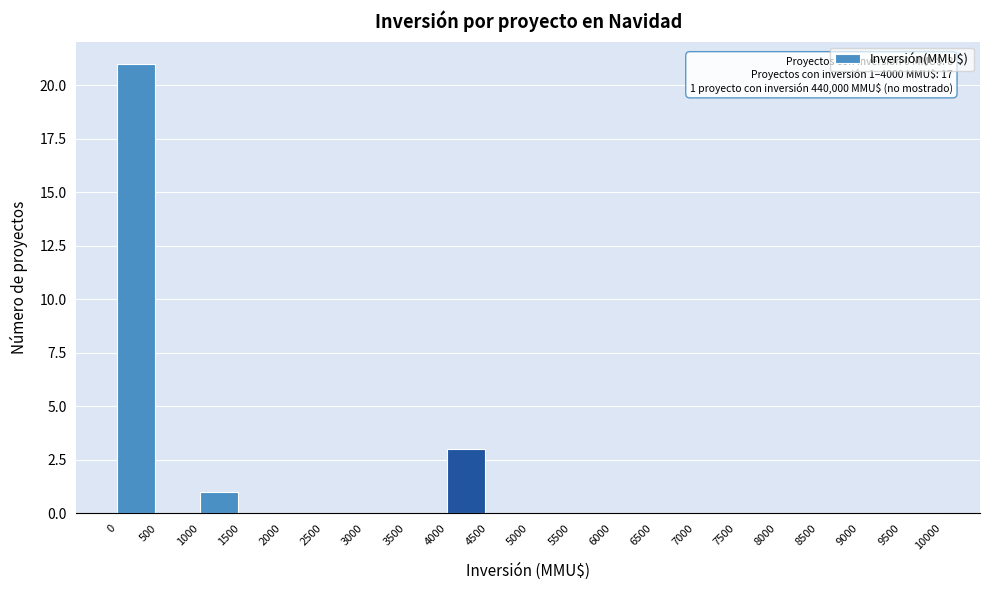

Which range on the x-axis has the tallest bar?

0 to 500